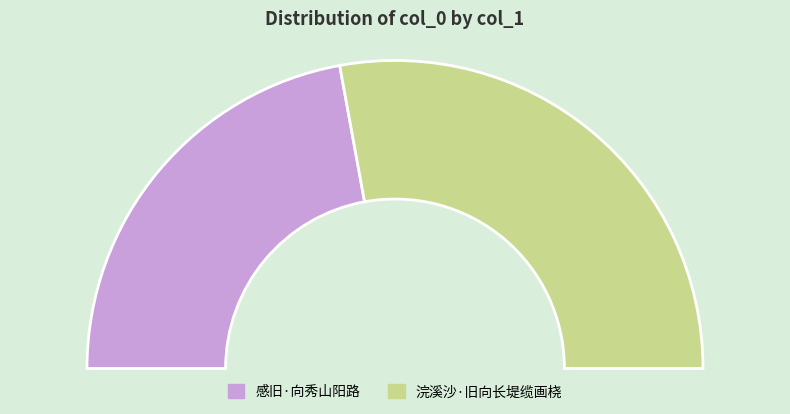

True or false: 浣溪沙·旧向长堤缆画桡 accounts for 69% of the total.

False